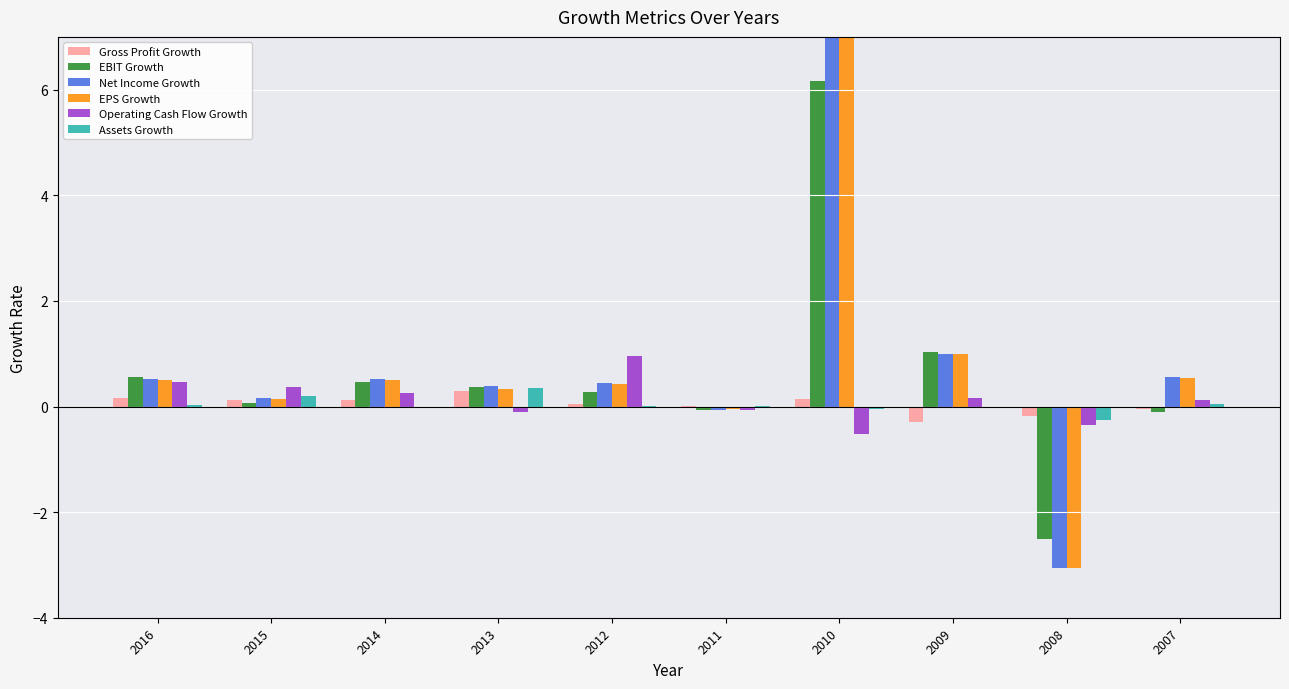

Reading left to right, transcribe all the data shown in this chart.

Gross Profit Growth: 2016=0.2	2015=0.1	2014=0.1	2013=0.3	2012=0.1	2011=0.0	2010=0.1	2009=-0.3	2008=-0.2	2007=-0.1
EBIT Growth: 2016=0.6	2015=0.1	2014=0.5	2013=0.4	2012=0.3	2011=-0.1	2010=6.2	2009=1.0	2008=-2.5	2007=-0.1
Net Income Growth: 2016=0.5	2015=0.2	2014=0.5	2013=0.4	2012=0.4	2011=-0.1	2010=34.7	2009=1.0	2008=-3.1	2007=0.6
EPS Growth: 2016=0.5	2015=0.1	2014=0.5	2013=0.3	2012=0.4	2011=-0.0	2010=34.2	2009=1.0	2008=-3.1	2007=0.5
Operating Cash Flow Growth: 2016=0.5	2015=0.4	2014=0.3	2013=-0.1	2012=1.0	2011=-0.1	2010=-0.5	2009=0.2	2008=-0.3	2007=0.1
Assets Growth: 2016=0.0	2015=0.2	2014=-0.0	2013=0.3	2012=0.0	2011=0.0	2010=-0.0	2009=-0.0	2008=-0.3	2007=0.1